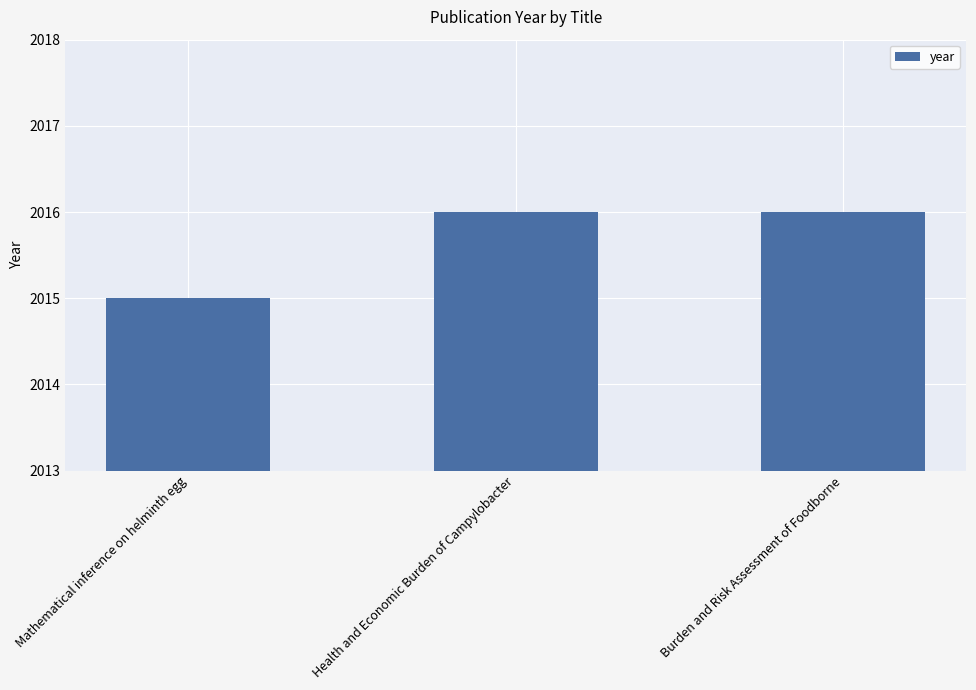

What is the change in value from Mathematical inference on helminth egg to Health and Economic Burden of Campylobacter?

+1